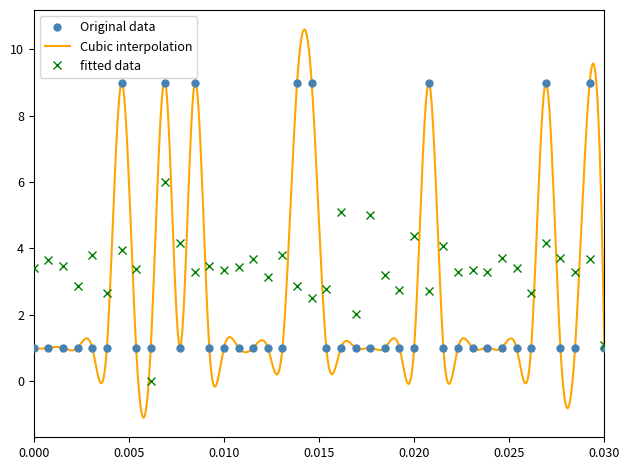

What is the lowest value of the Original data series?

1.0